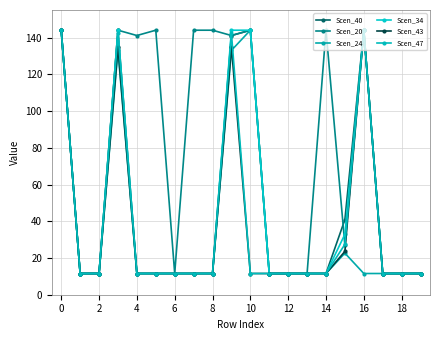

What is the lowest value of the Scen_47 series?

11.6